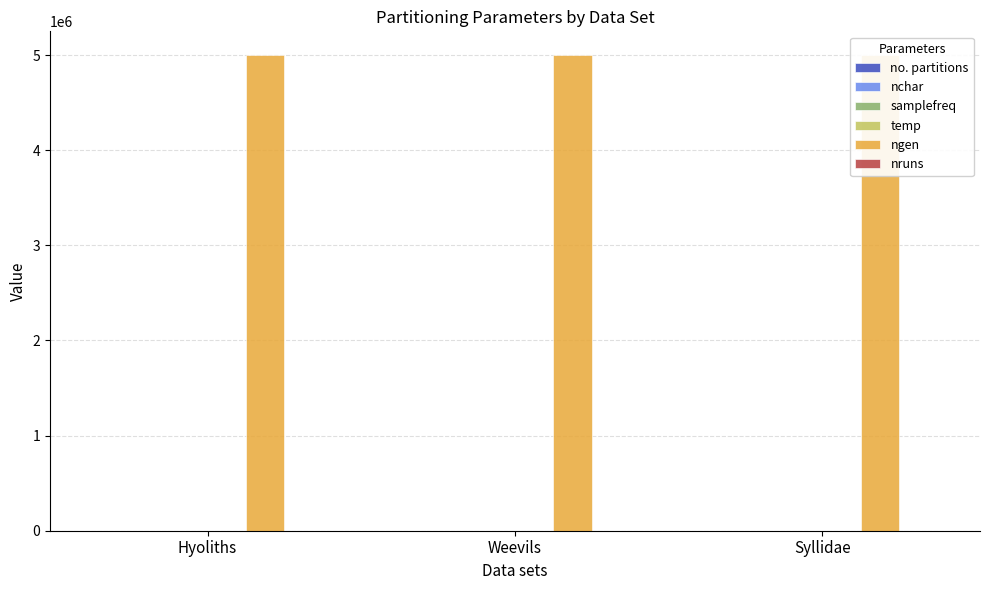

How many series are shown in this chart?

6